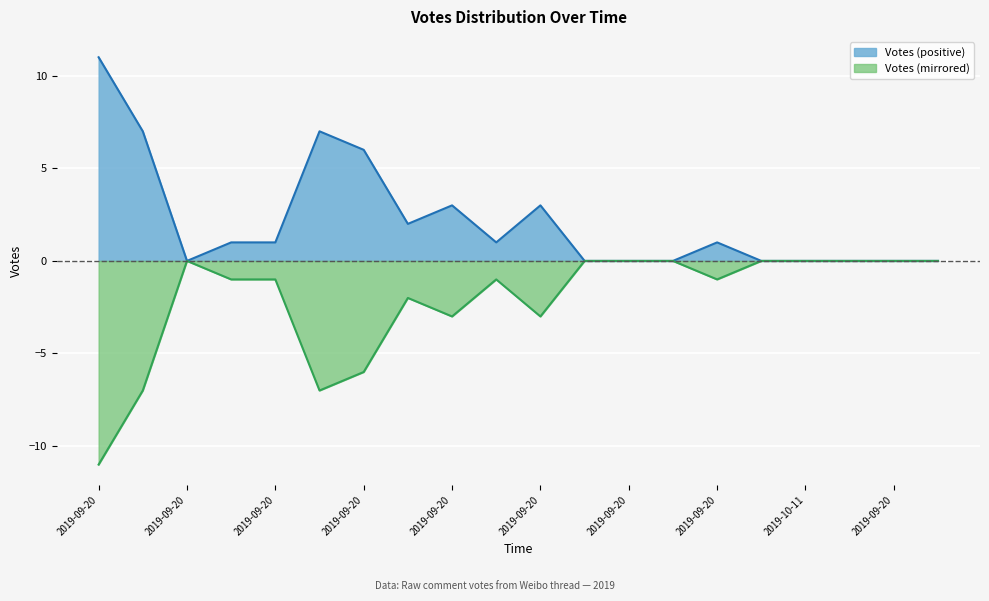

Count the number of values greater than 1.

7